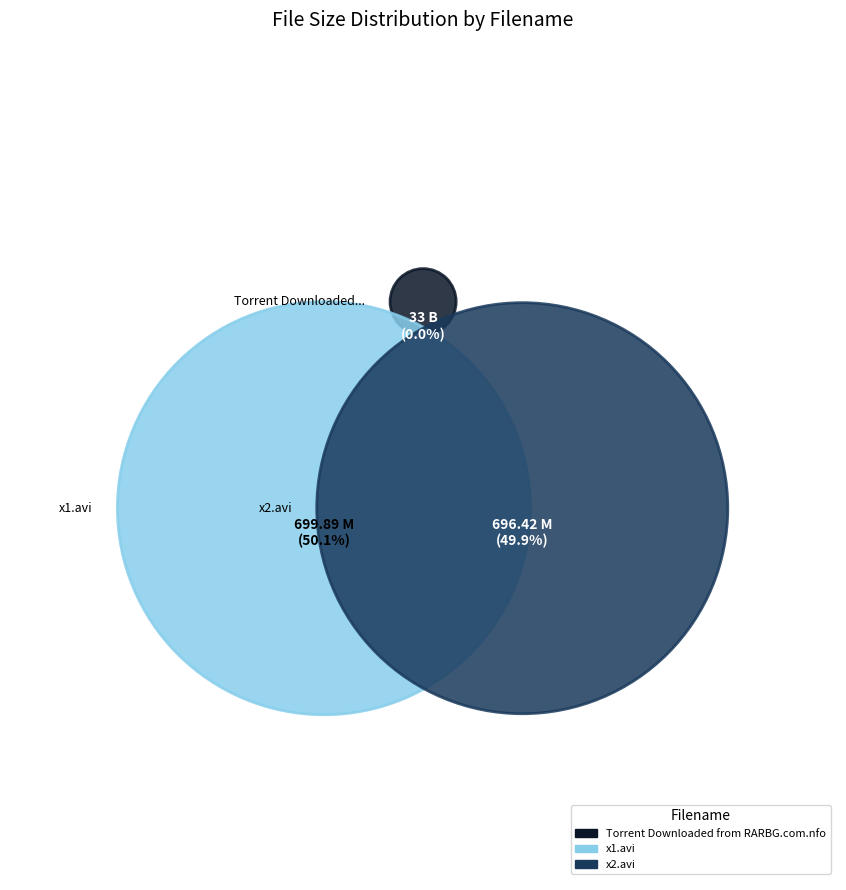

The x2.avi slice represents 49% of the pie. True or false?

True